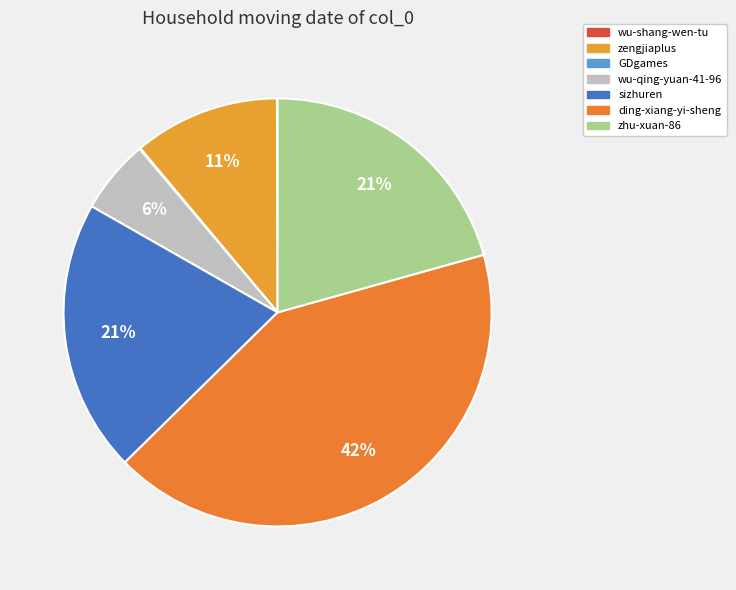

What is the ratio of the value at sizhuren to the value at wu-qing-yuan-41-96?

3.7